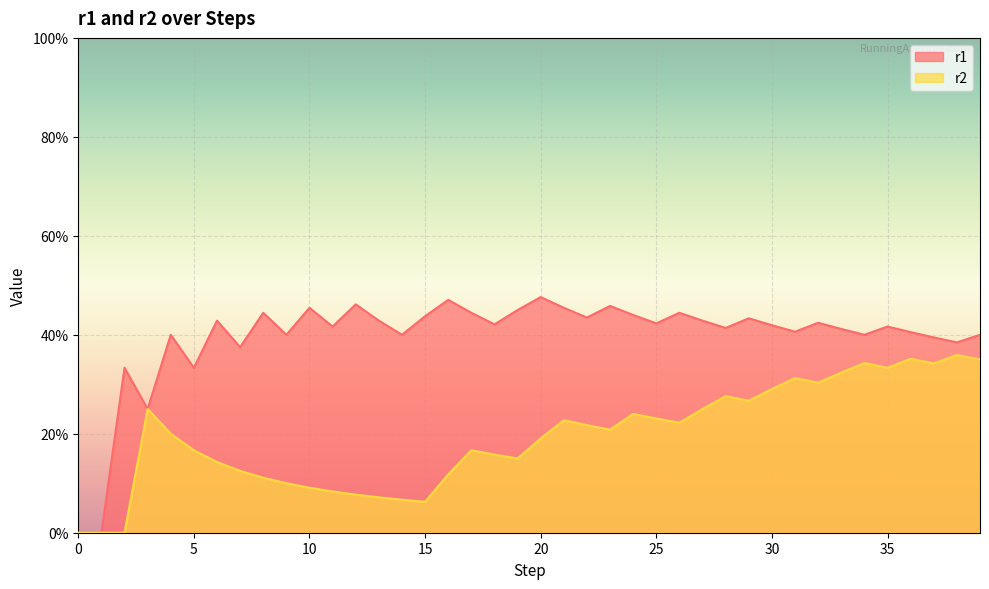

Which series has the widest spread of values?

r1